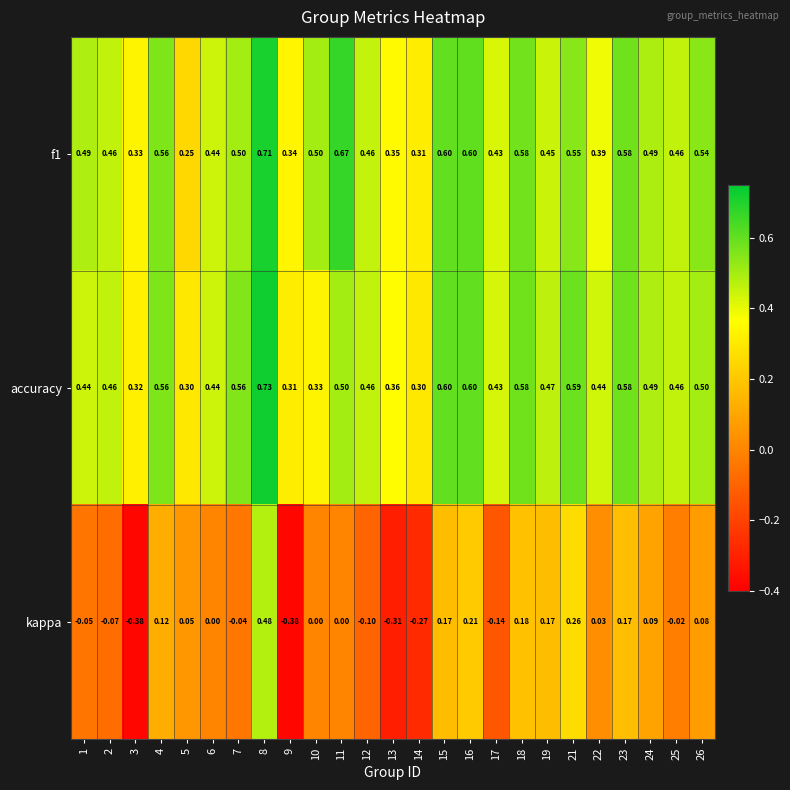

Between 8 and 19, which series saw the biggest shift?

kappa